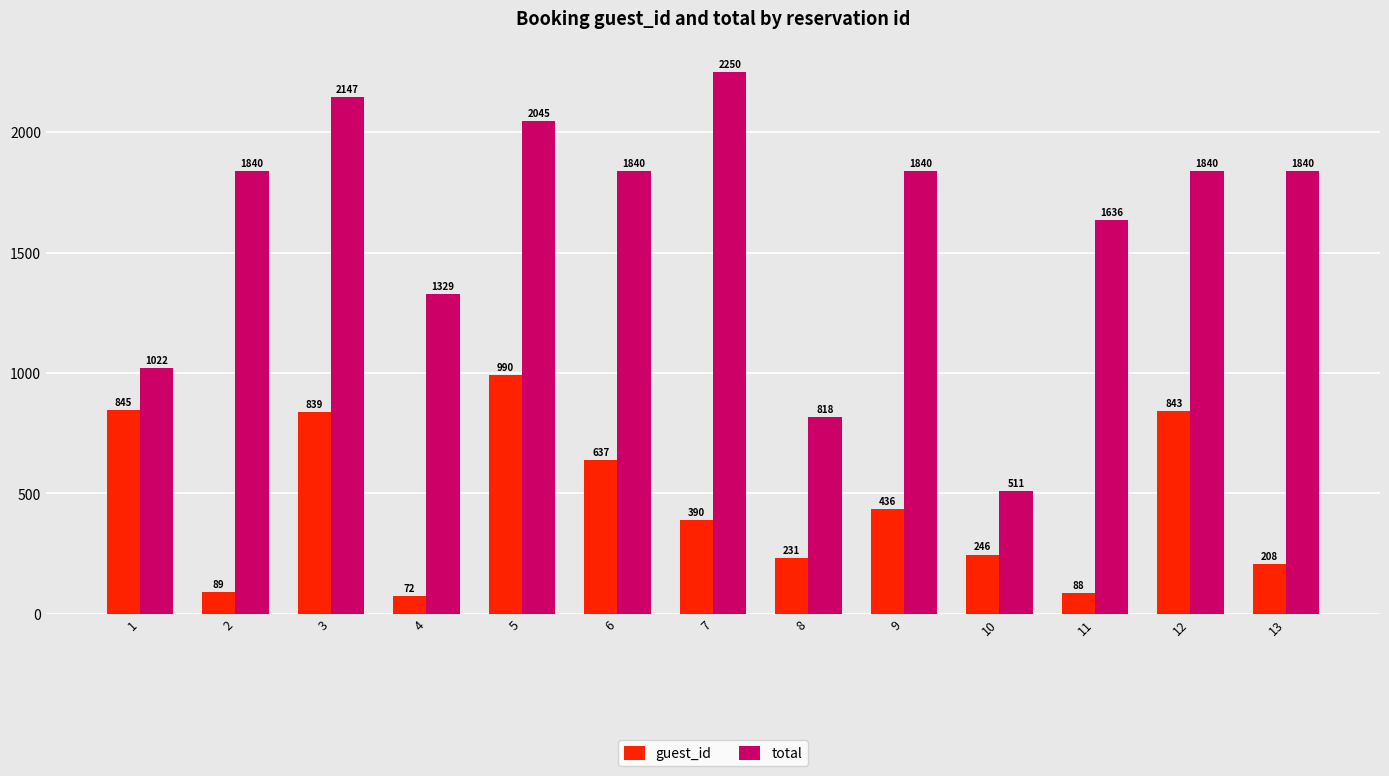

True or false: guest_id has a value of 843.0 at 12.

True